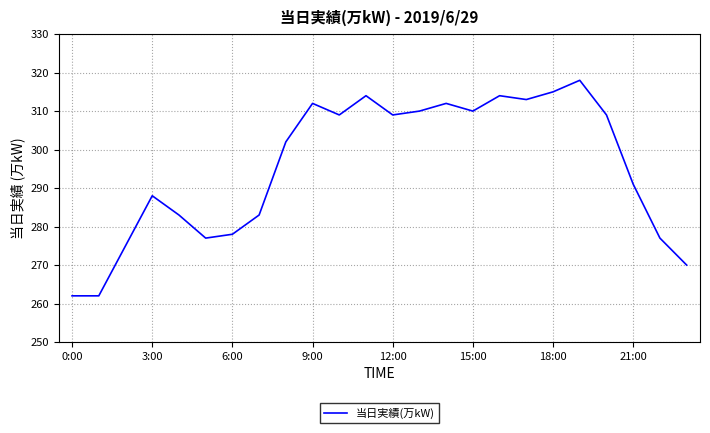

What is the difference between the maximum and minimum values?

56